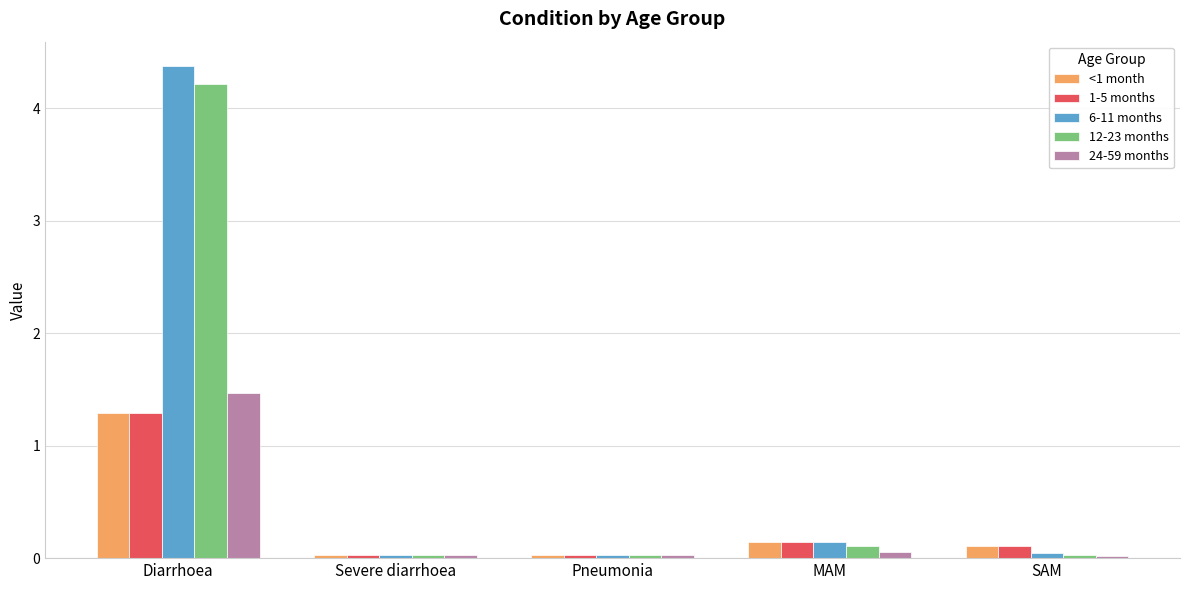

What is the total value across all series at Diarrhoea?

12.6